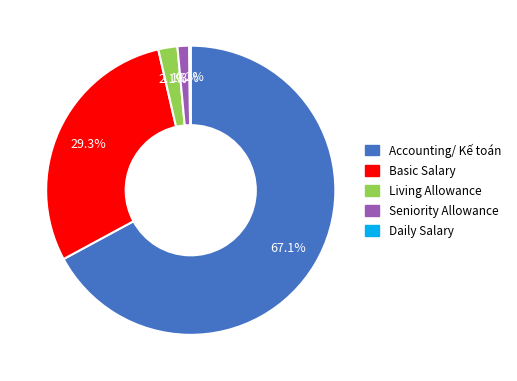

What is the majority slice?

Accounting/ Kế toán